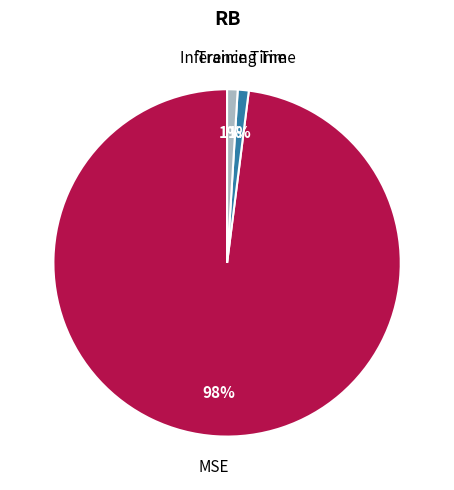

Which has a higher value, MSE or Inference Time?

MSE